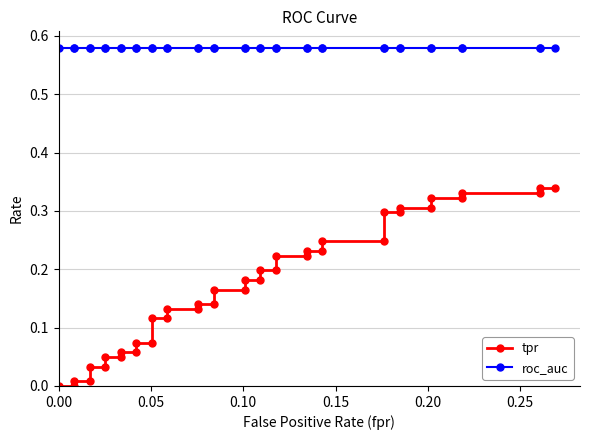

List the series in order of their peak value, highest first.

roc_auc, tpr